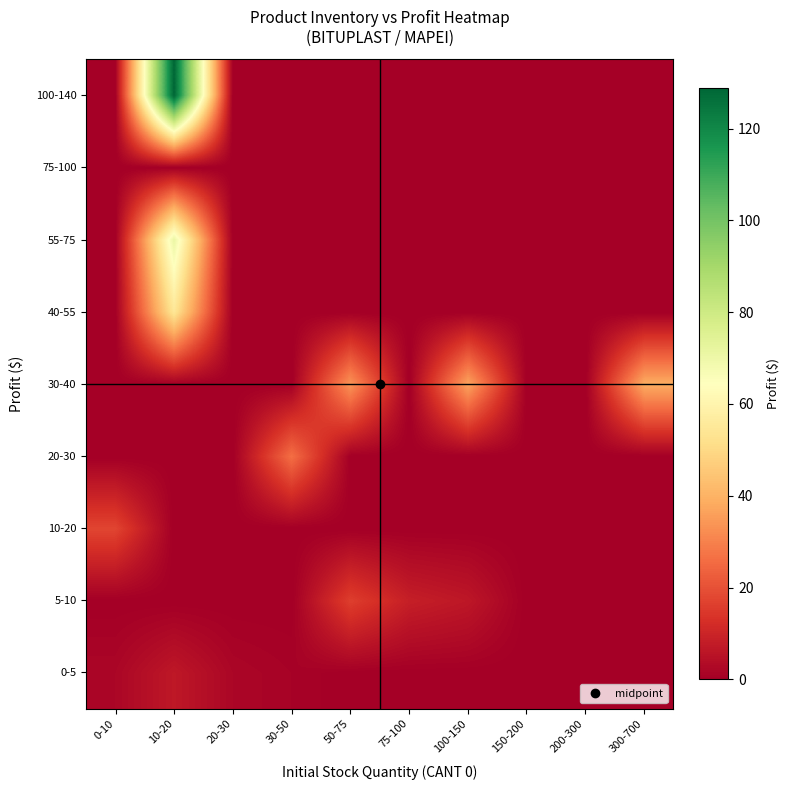

Rank the series by their maximum value, from lowest to highest.

75-100, 0-5, 5-10, 10-20, 20-30, 30-40, 40-55, 55-75, 100-140